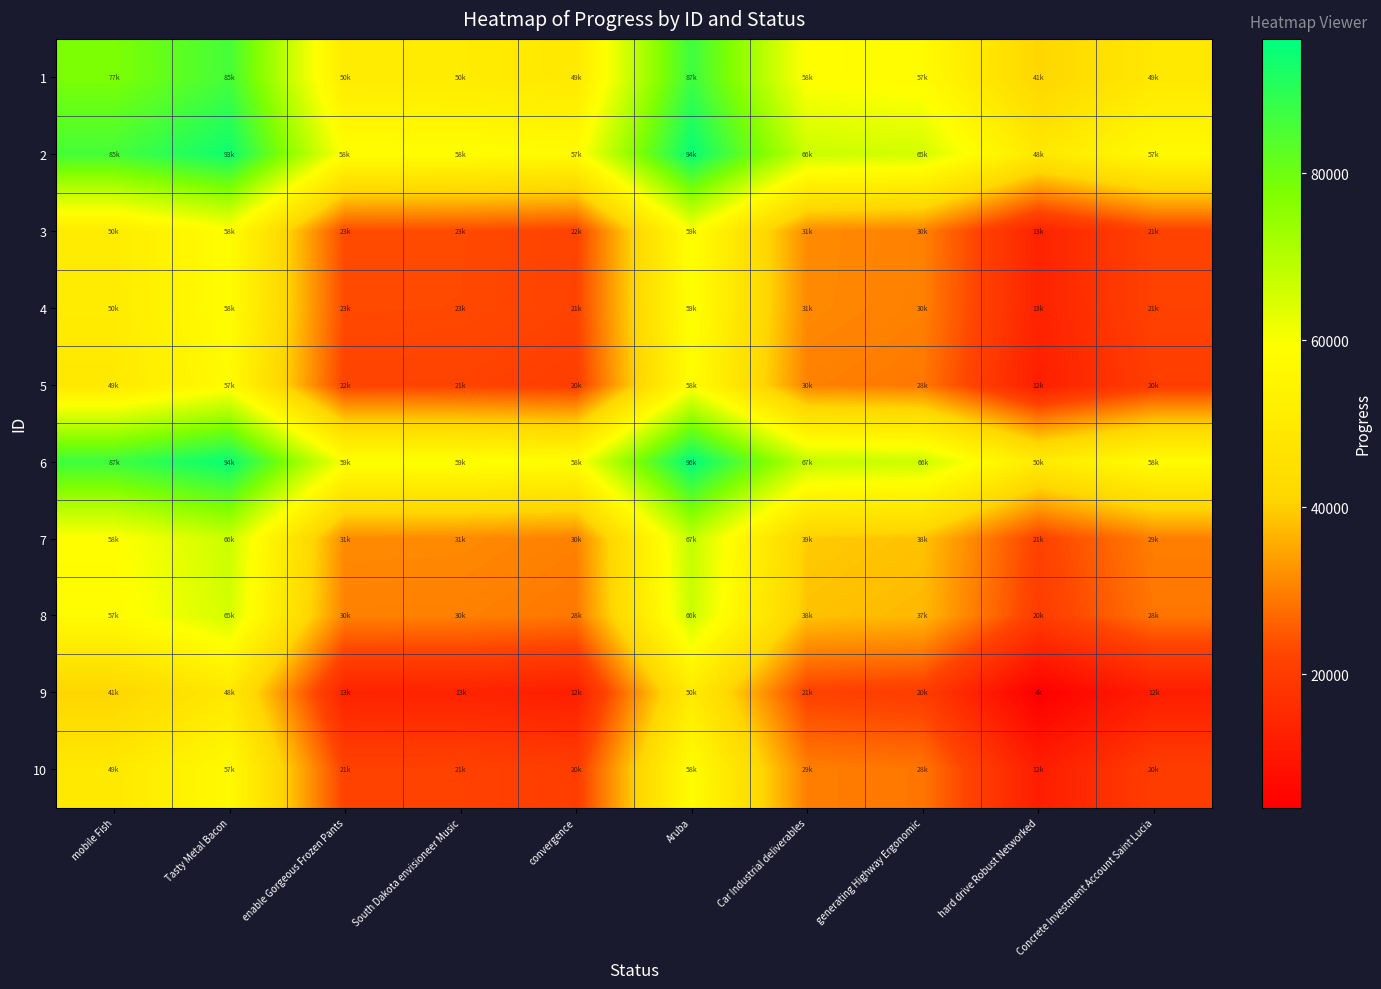

What is the smallest value displayed?

4043.0